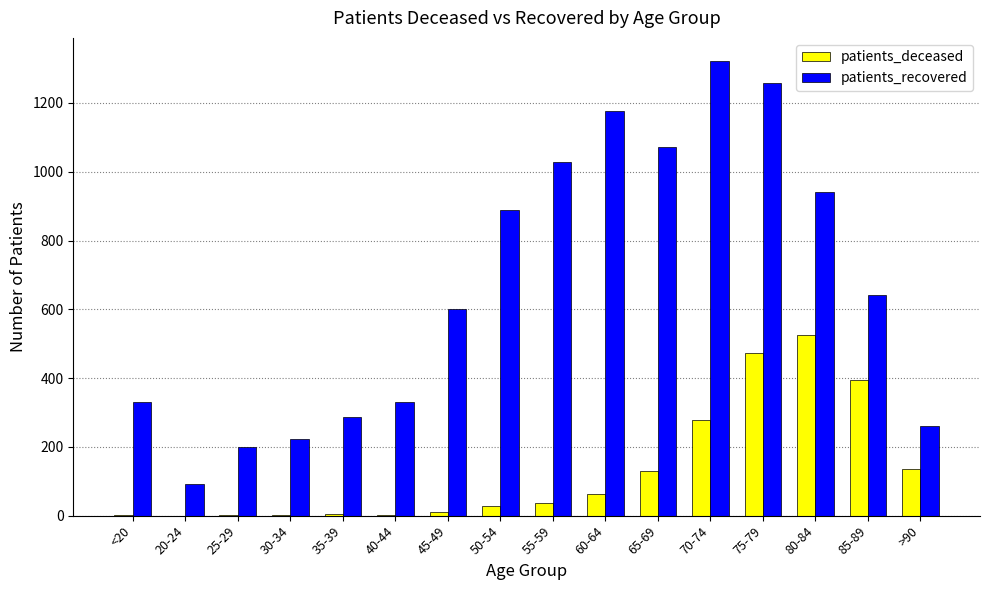

Which label corresponds to the largest value in the chart?

70-74